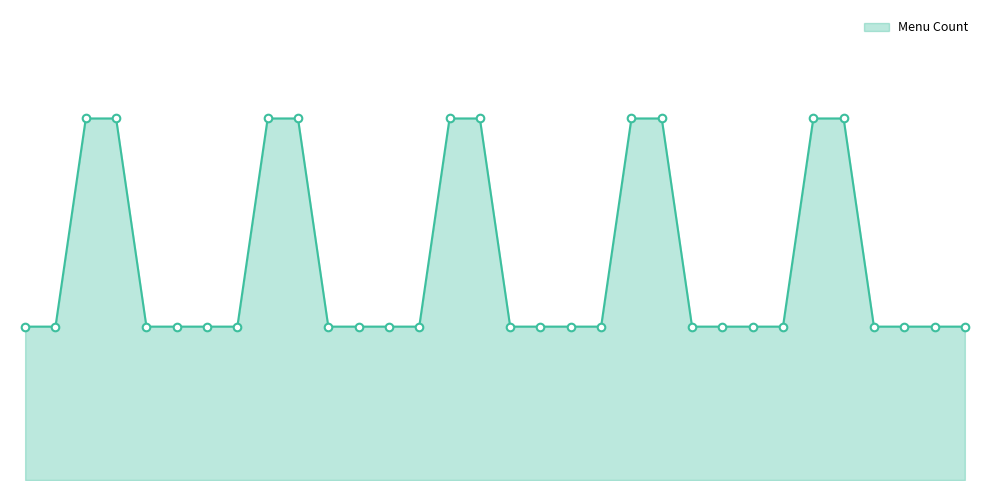

Is this an area chart (filled region under the line)?

Yes